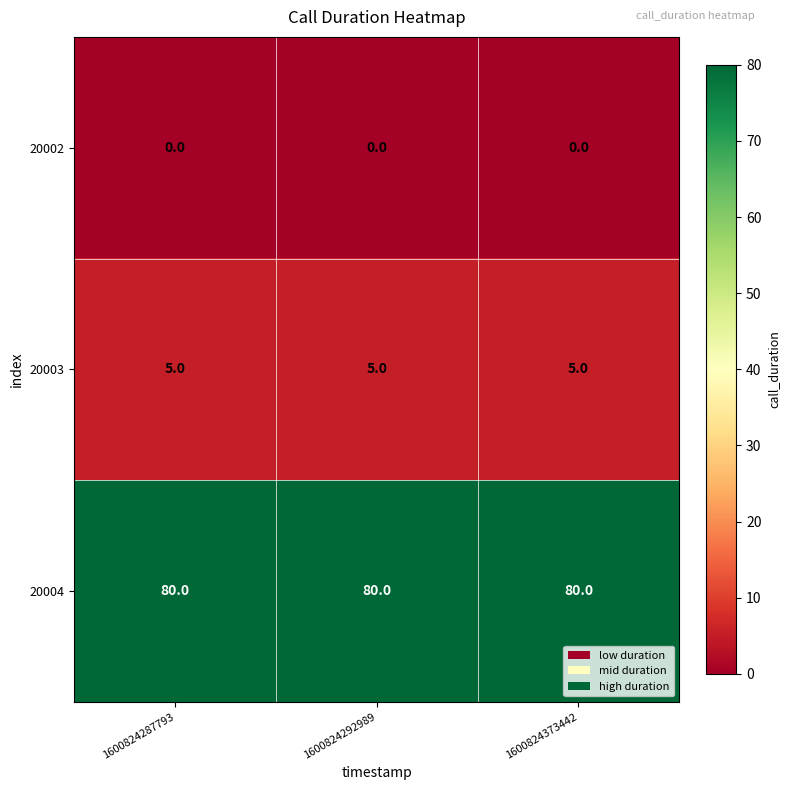

What is the total value across all series at 1600824373442?

85